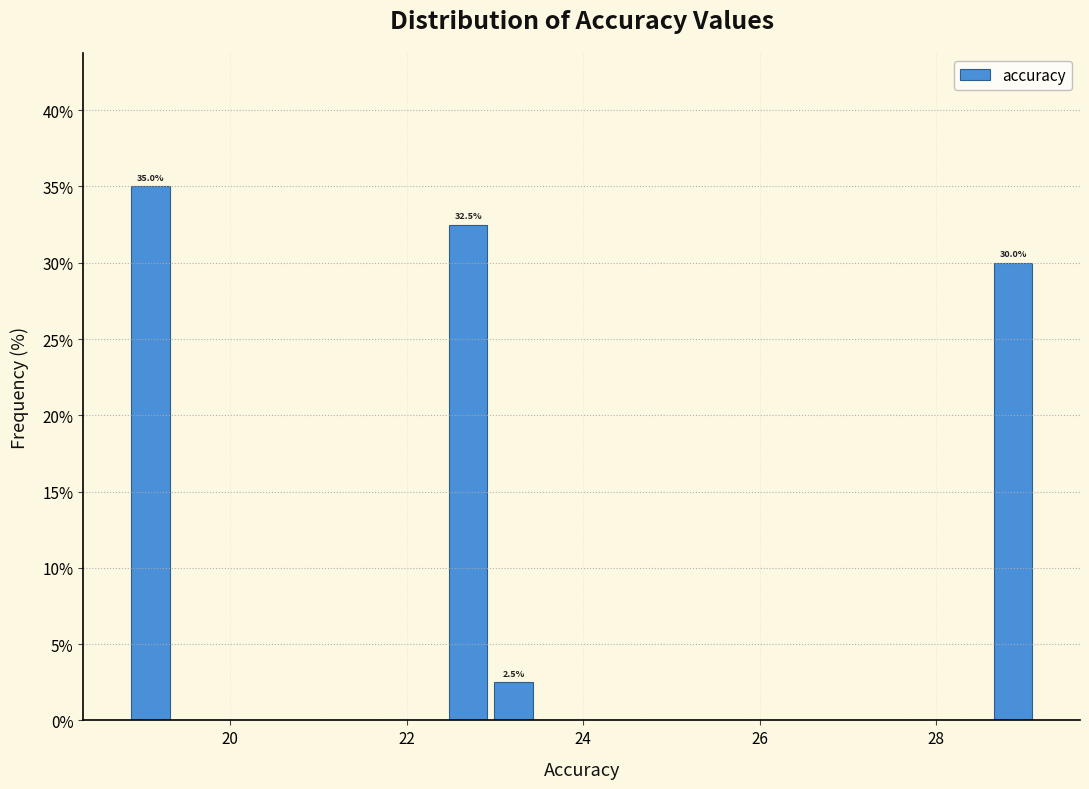

Around what value on the x-axis is the tallest bar? Give the approximate position of its centre, as read against the axis.

19.0